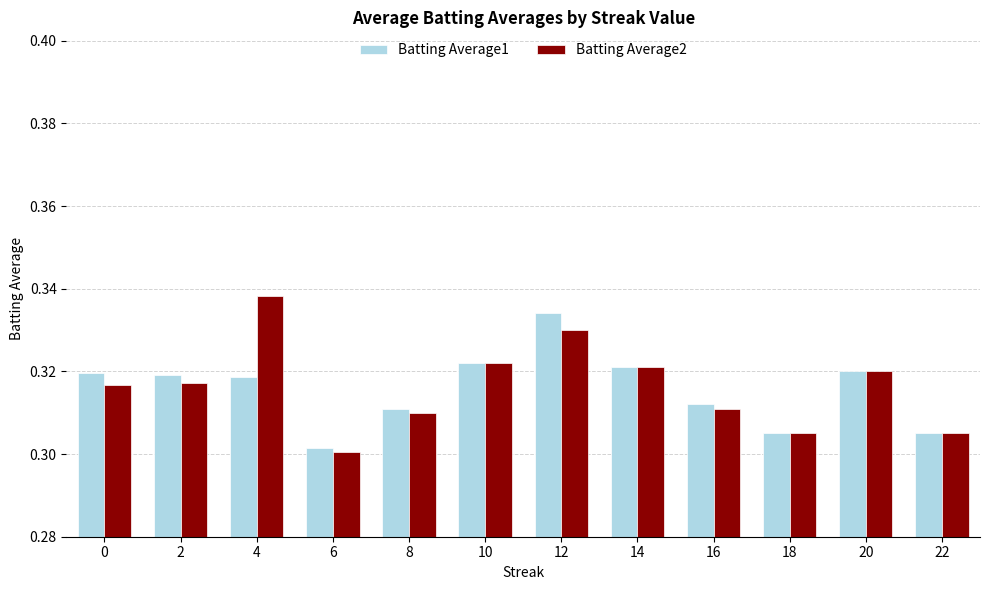

What are all the series names shown in the legend?

Batting Average1, Batting Average2